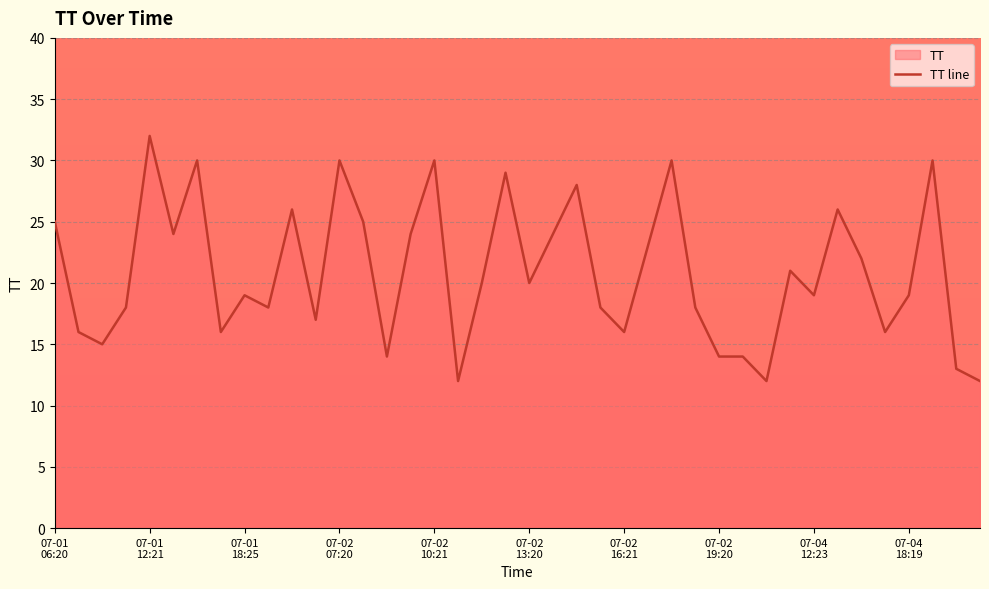

What is the difference between the maximum and minimum values?

20